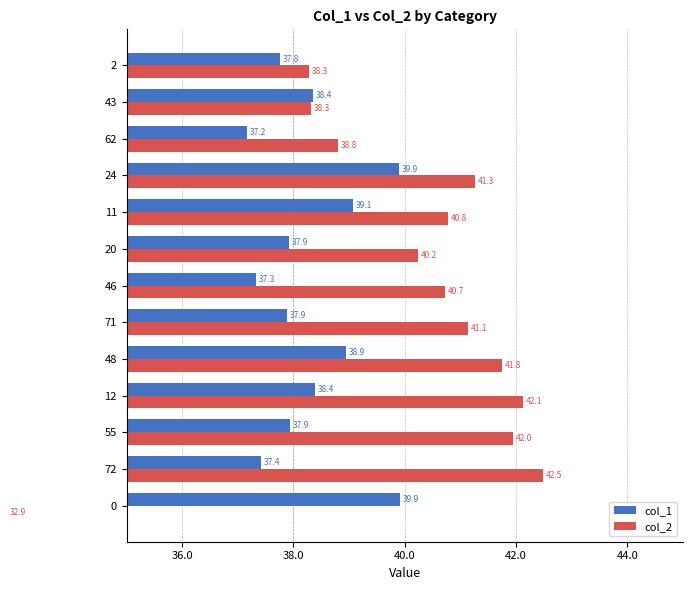

Rank the series by their average value, from highest to lowest.

col_2, col_1